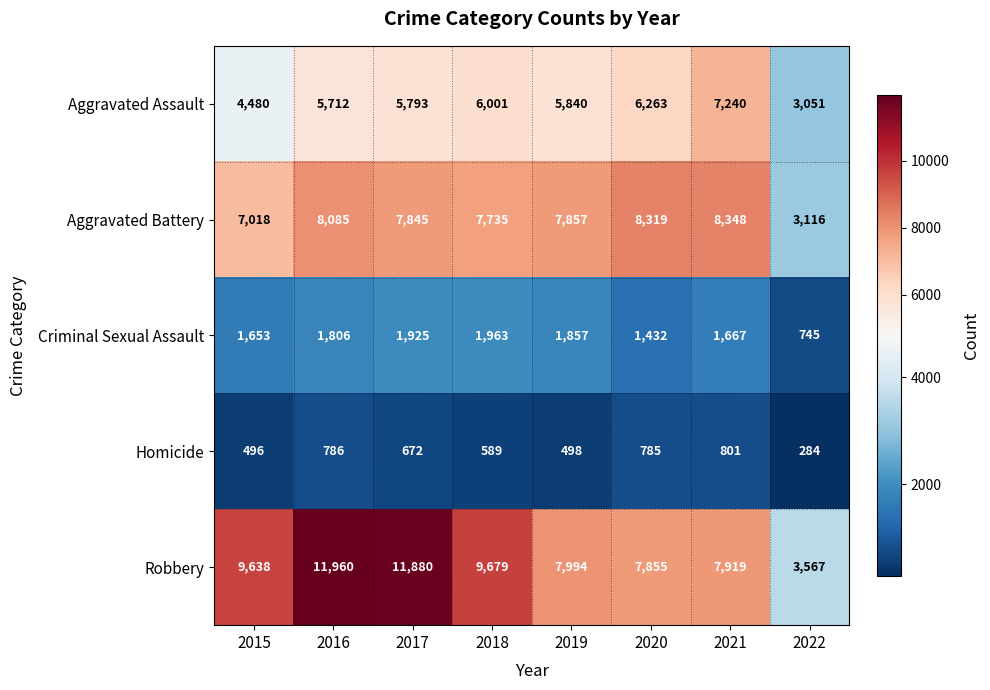

Between 2016 and 2020, which series saw the biggest shift?

Robbery